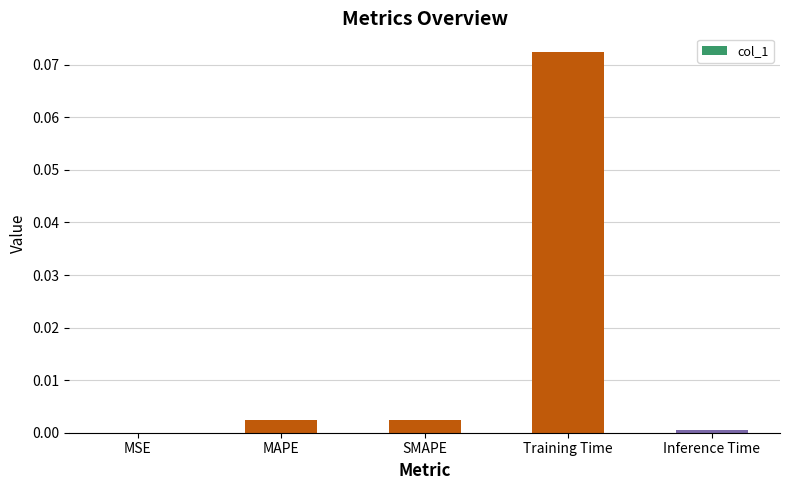

Which label corresponds to the largest value in the chart?

Training Time